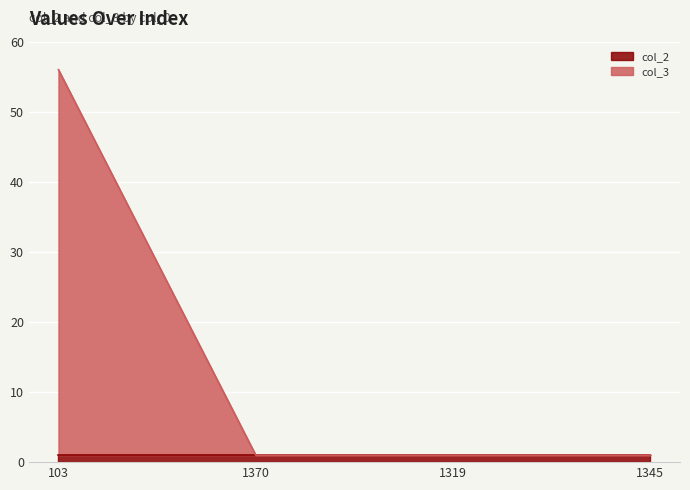

True or false: there are more than 2 points higher than both neighbors.

False